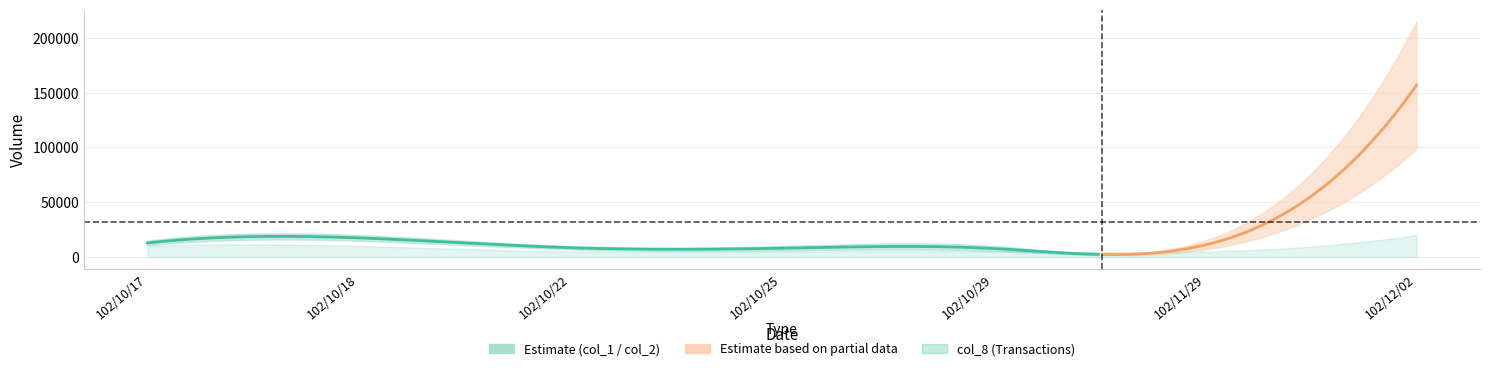

How many lines are shown in the chart?

3